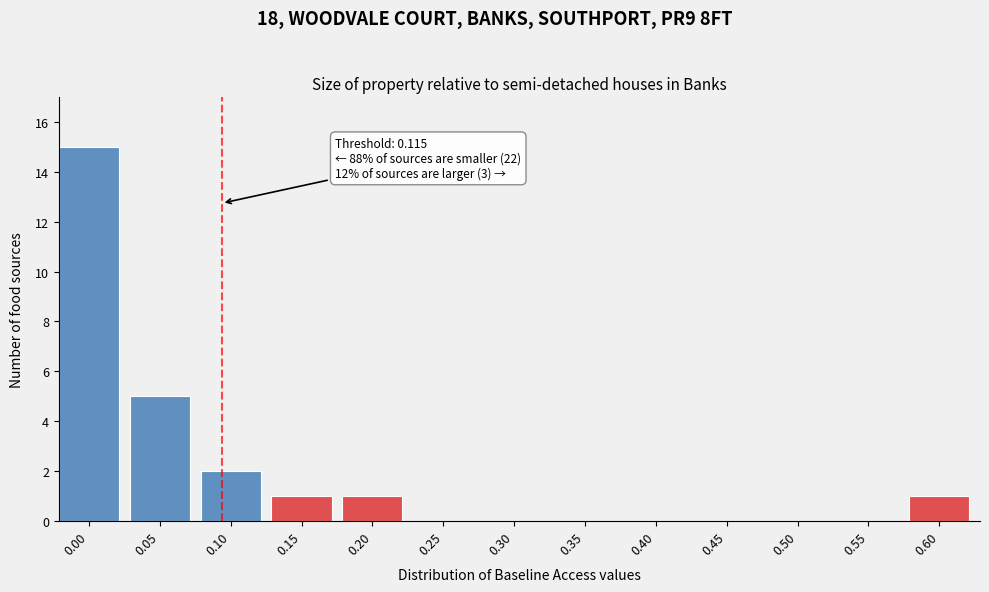

Reading right to left, list all the values displayed in this chart.

0.60=1	0.55=0	0.50=0	0.45=0	0.40=0	0.35=0	0.30=0	0.25=0	0.20=1	0.15=1	0.10=2	0.05=5	0.00=15